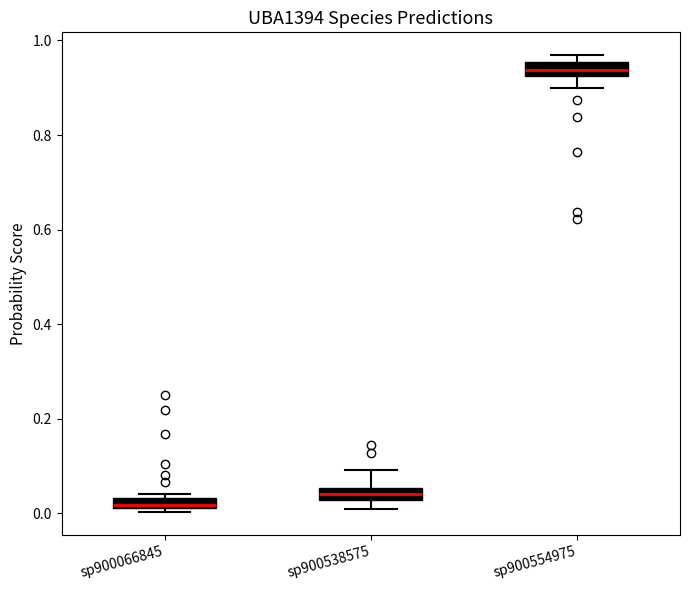

Which box has the lowest median line?

sp900066845